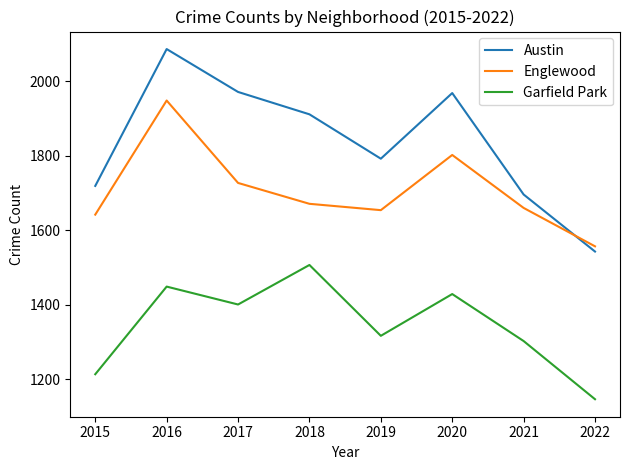

The Garfield Park series shows 442 at 2022. True or false?

False